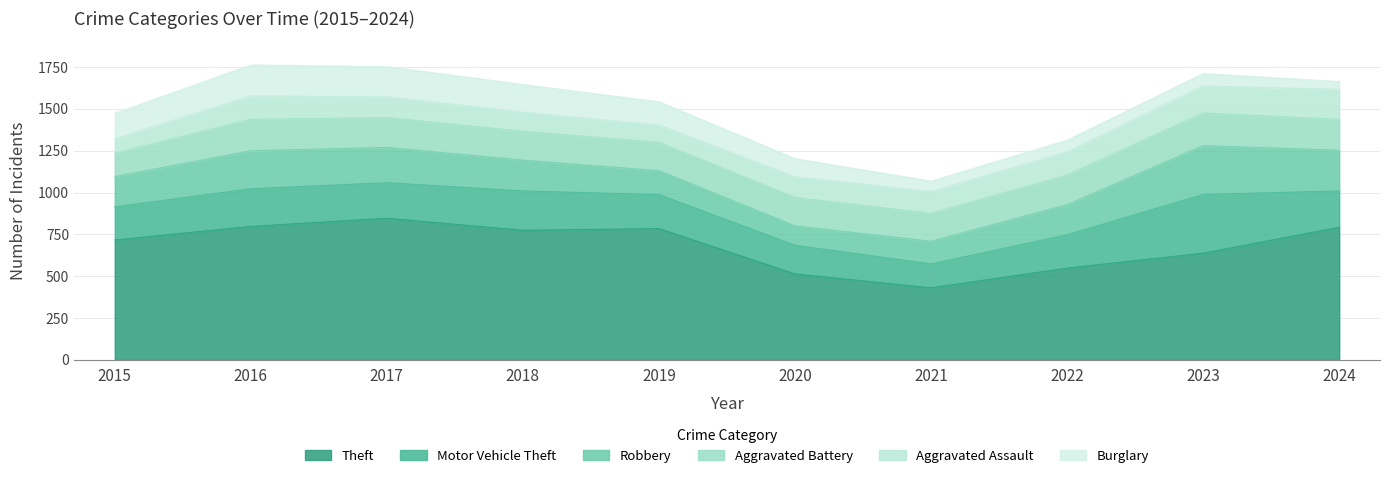

Where is the first local maximum for Aggravated Battery?

2016